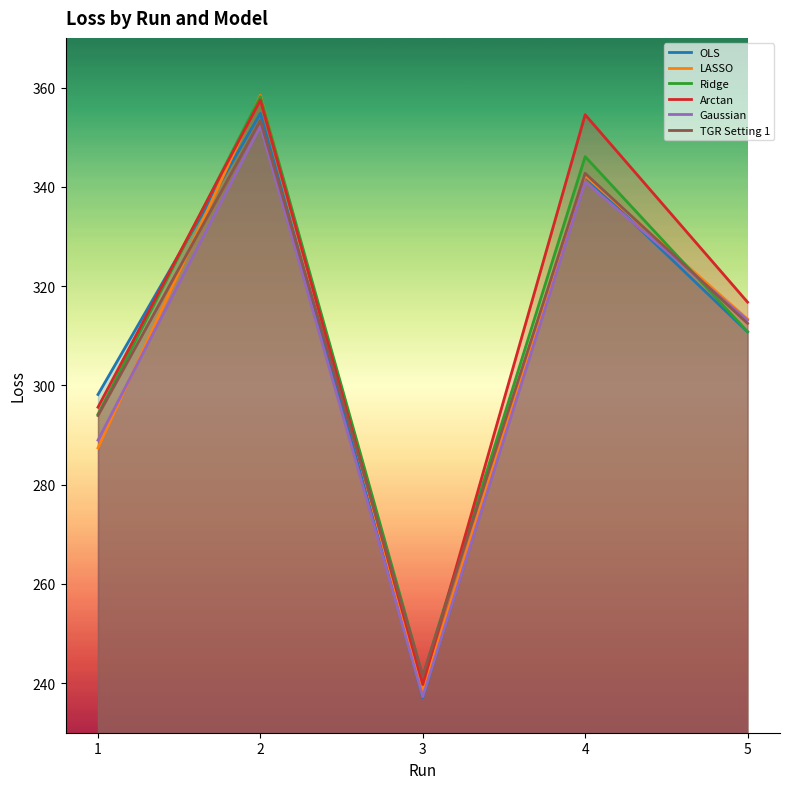

What is the difference between the TGR Setting 1 values at 2 and 5?

40.9